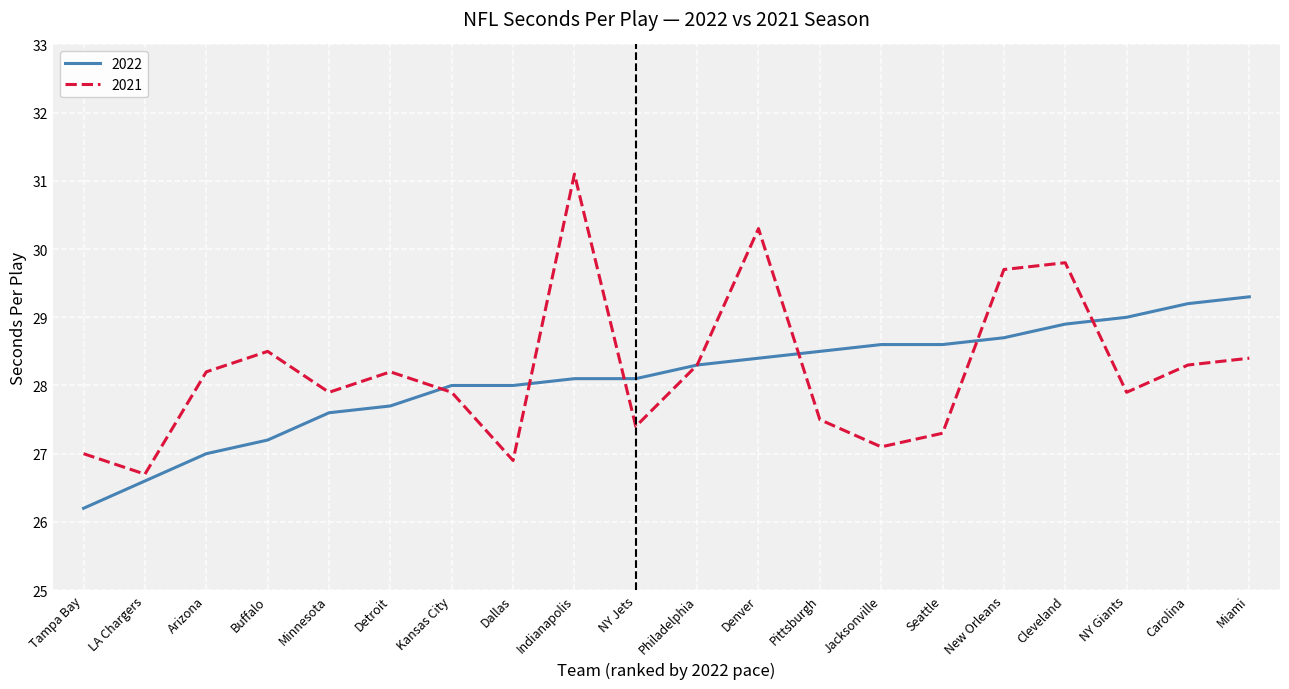

Does the chart have visible grid lines?

Yes